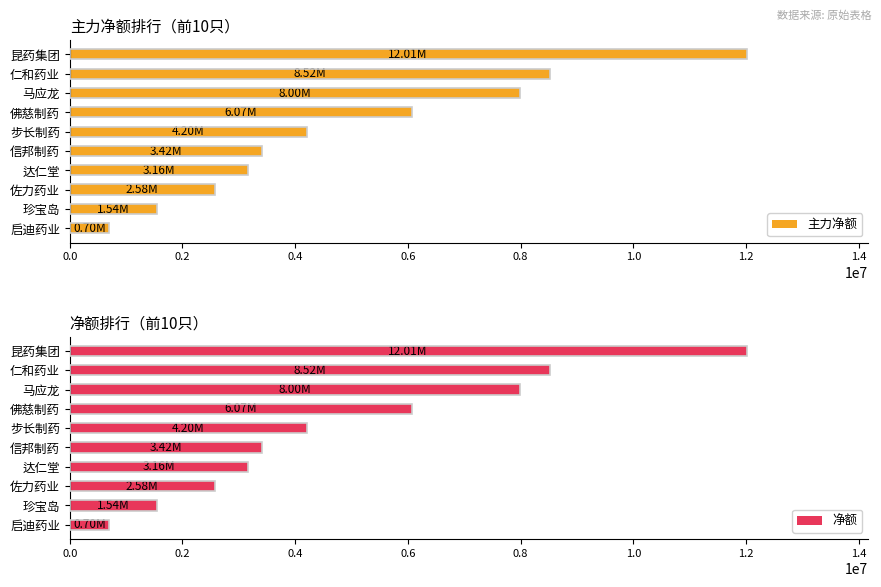

What value does the 净额 series have at 信邦制药?

3416984